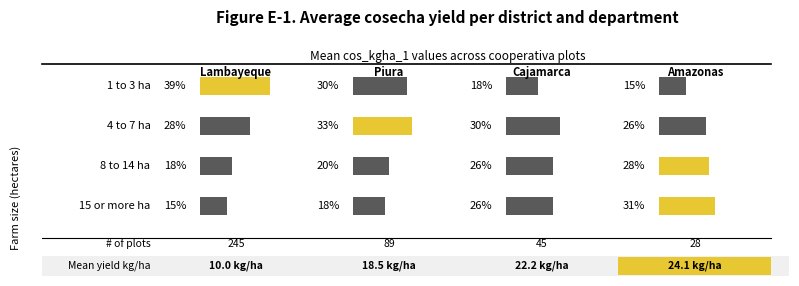

Where is Piura nearest to the value 55?

1